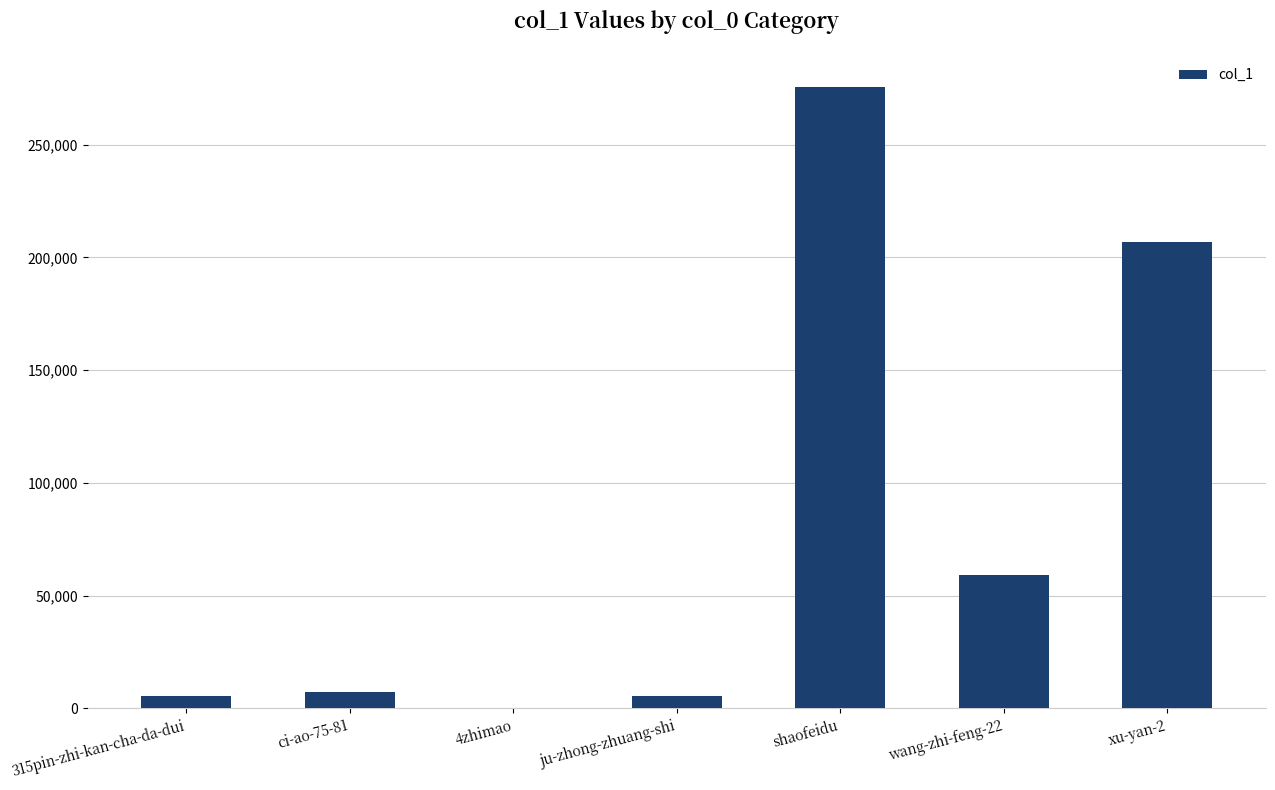

Which category has the highest value across all series?

shaofeidu